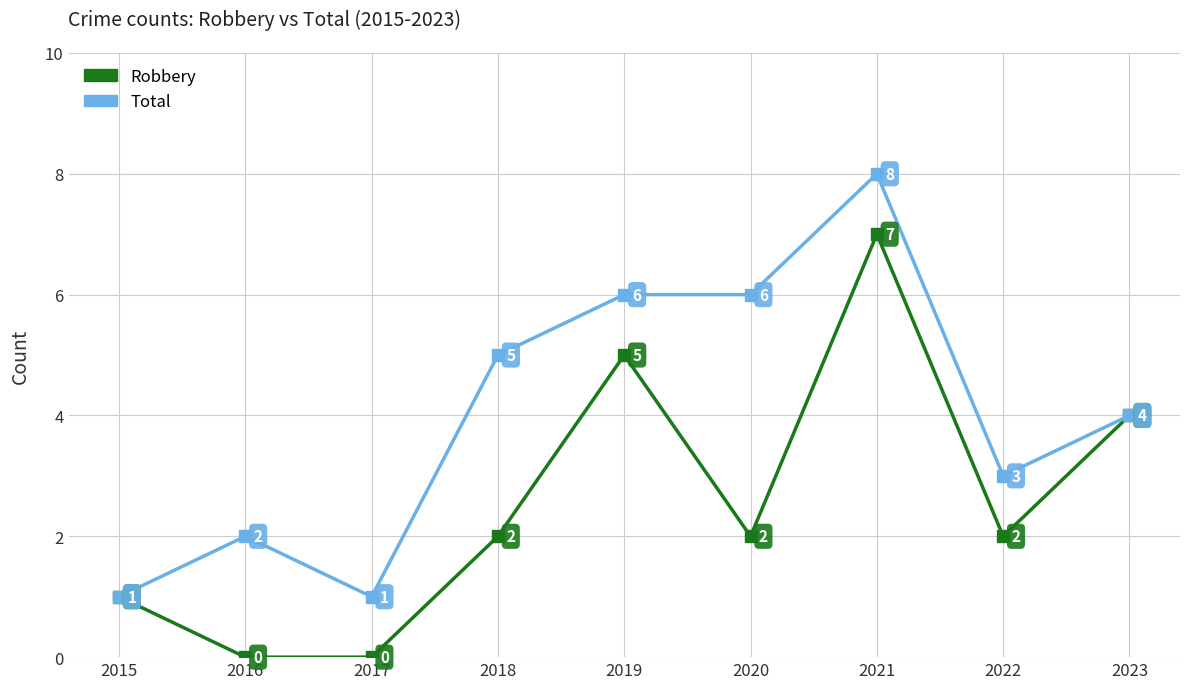

What are all the series names shown in the legend?

Robbery, Total